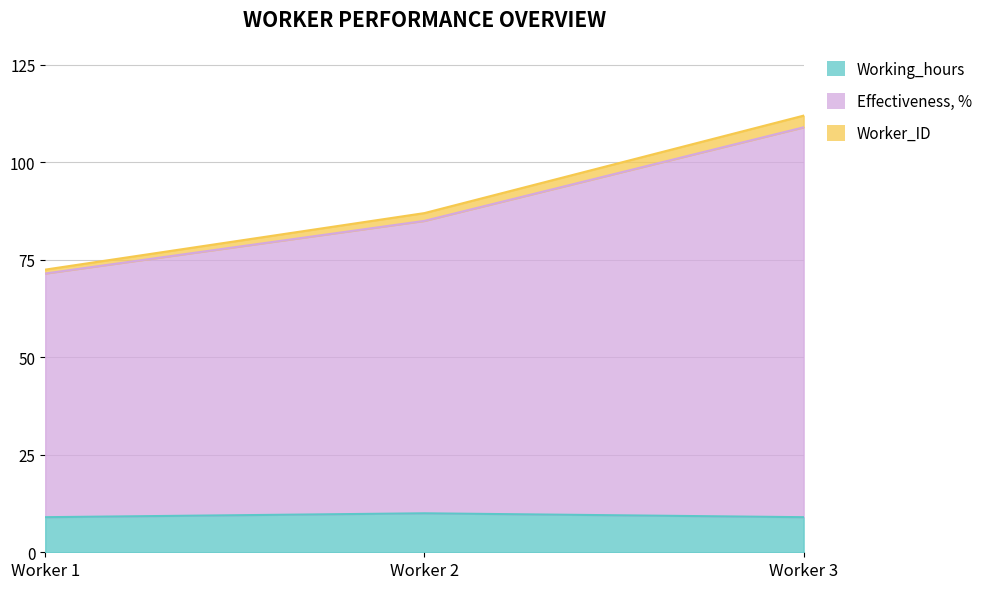

At which category is the sum across all series the highest?

Worker 3